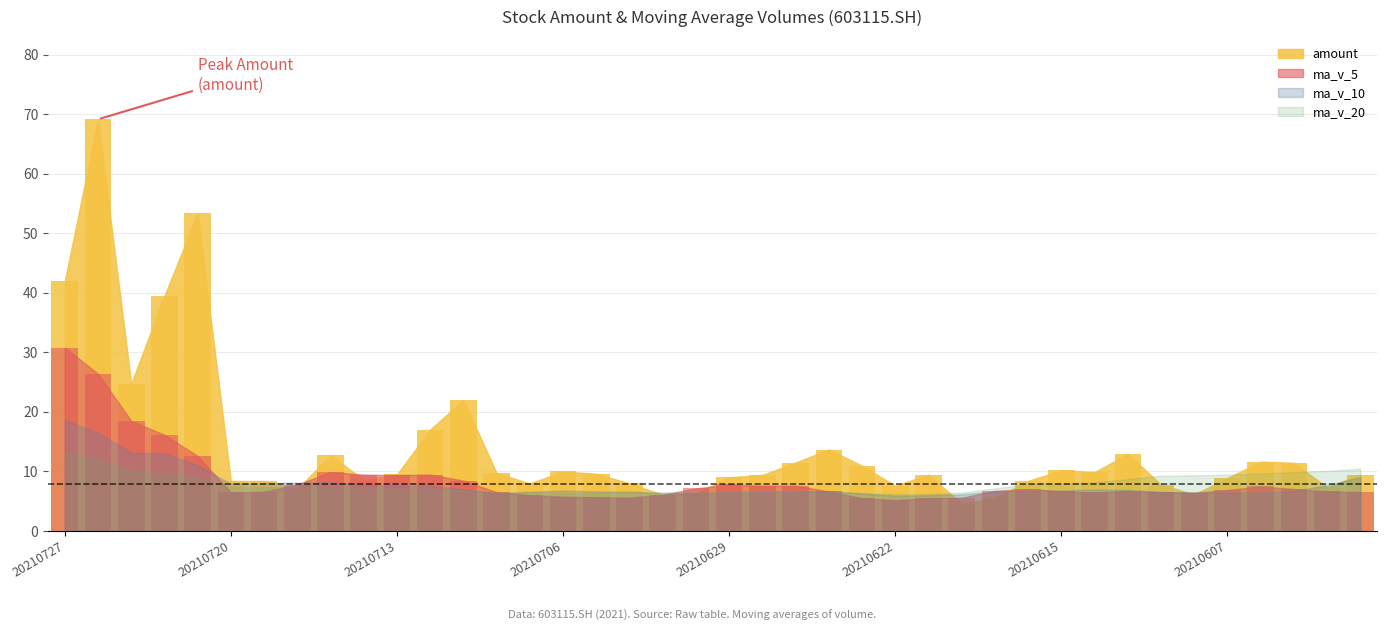

Between 20210707 and 20210604, which series saw the biggest shift?

amount